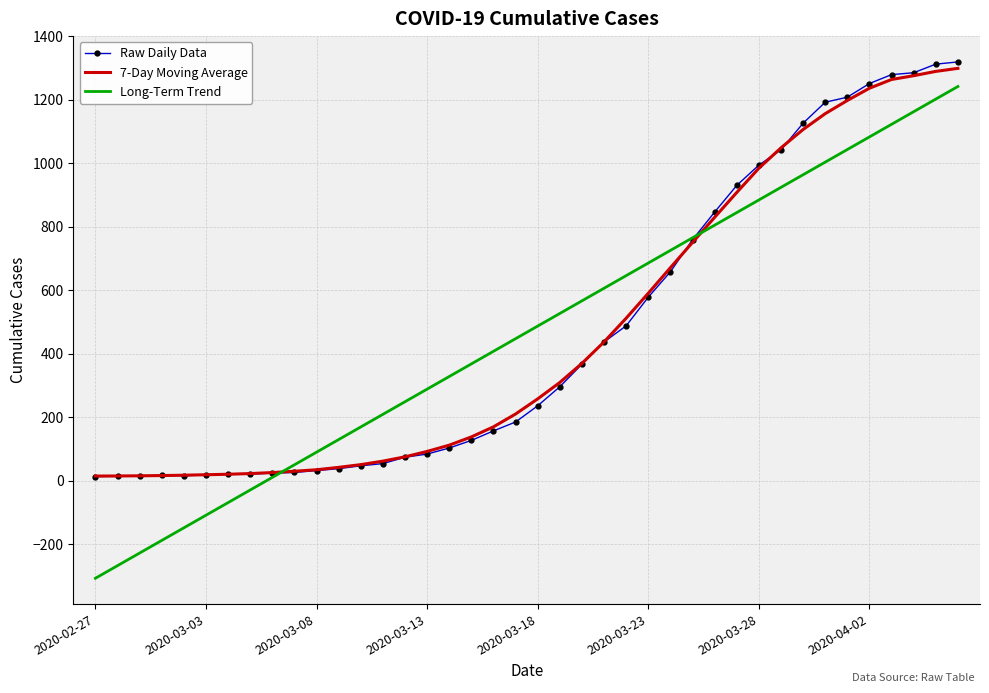

After their last crossing, which series has the higher values: 7-Day Moving Average or Long-Term Trend?

7-Day Moving Average